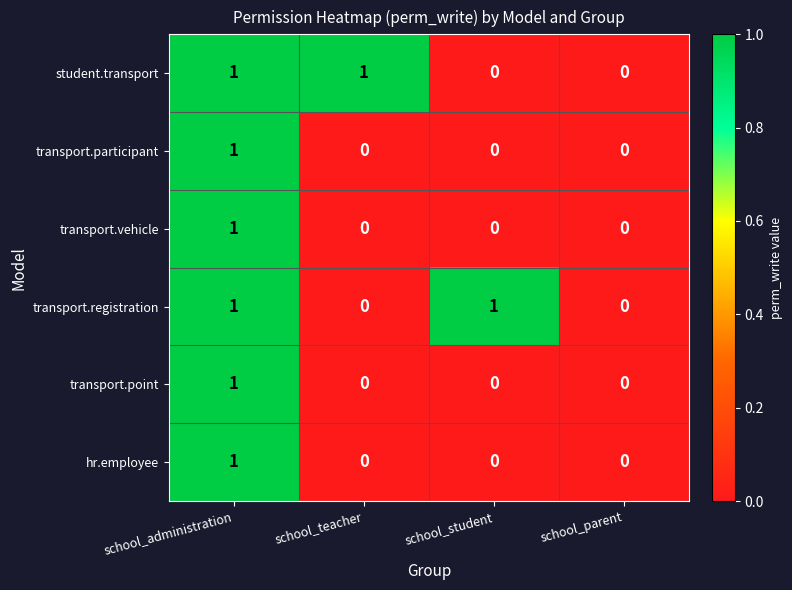

Is the value of transport.registration at school_student greater than the value of transport.participant at school_teacher?

Yes